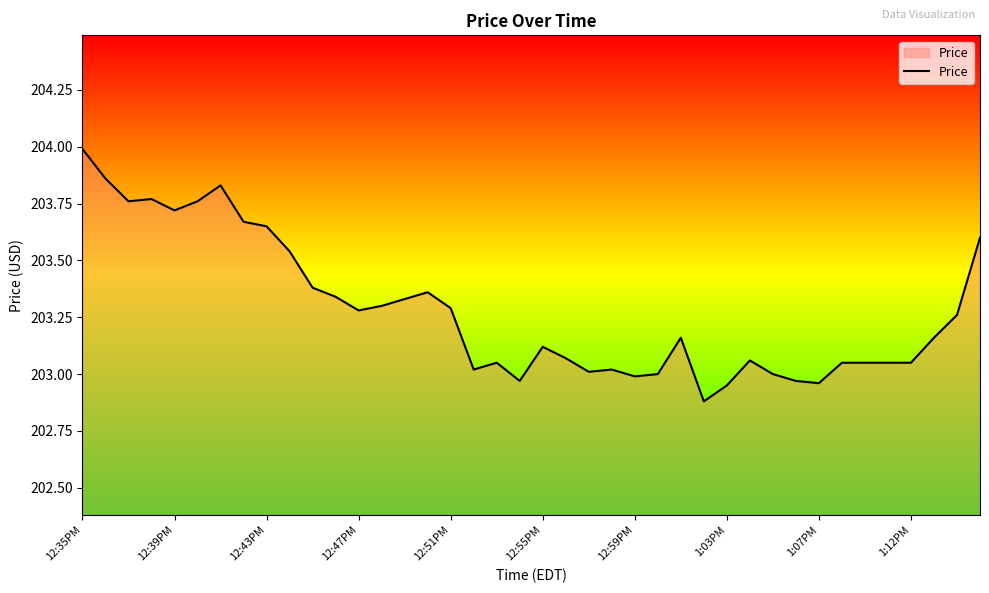

What is the maximum value shown in the chart?

204.0